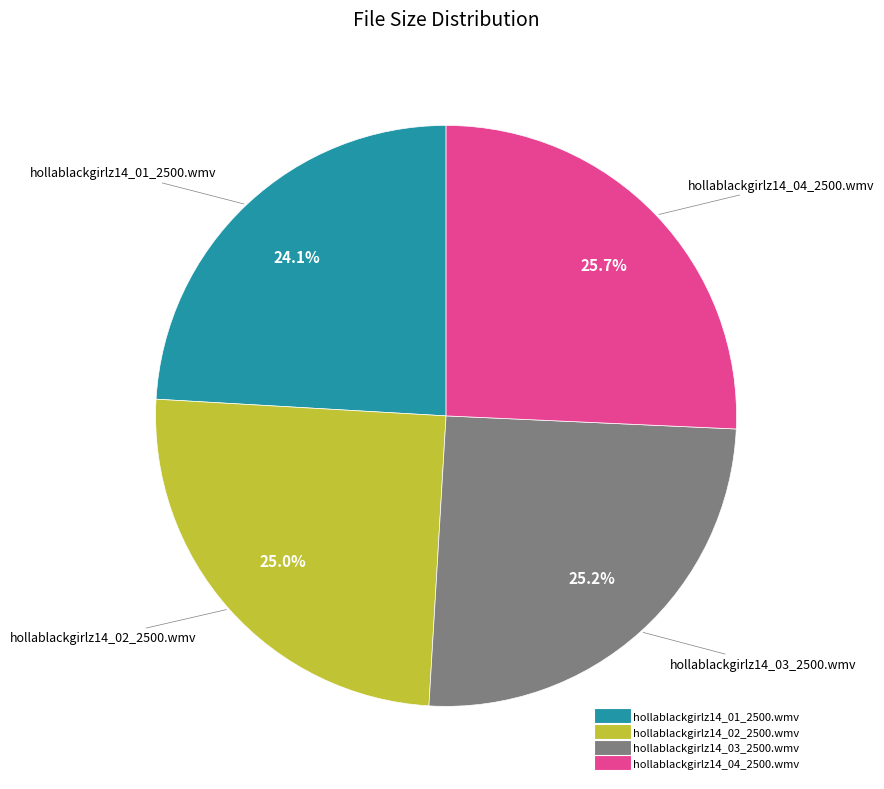

Is it true that hollablackgirlz14_02_2500.wmv is 31% of the pie?

False